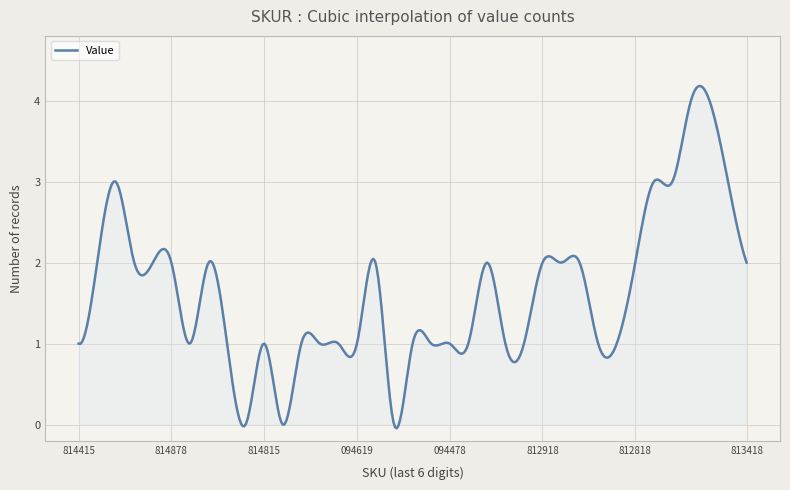

Does the chart have visible grid lines?

Yes